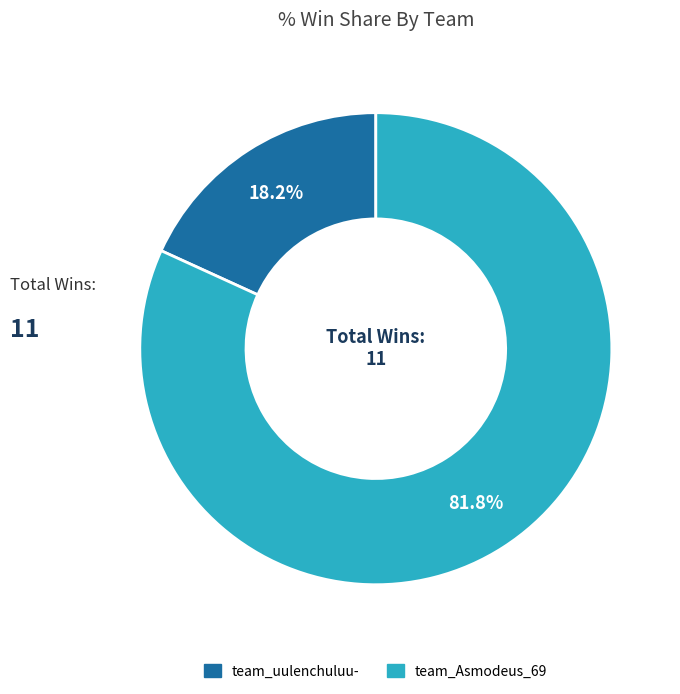

Does team_Asmodeus_69 represent more than half of the total?

Yes